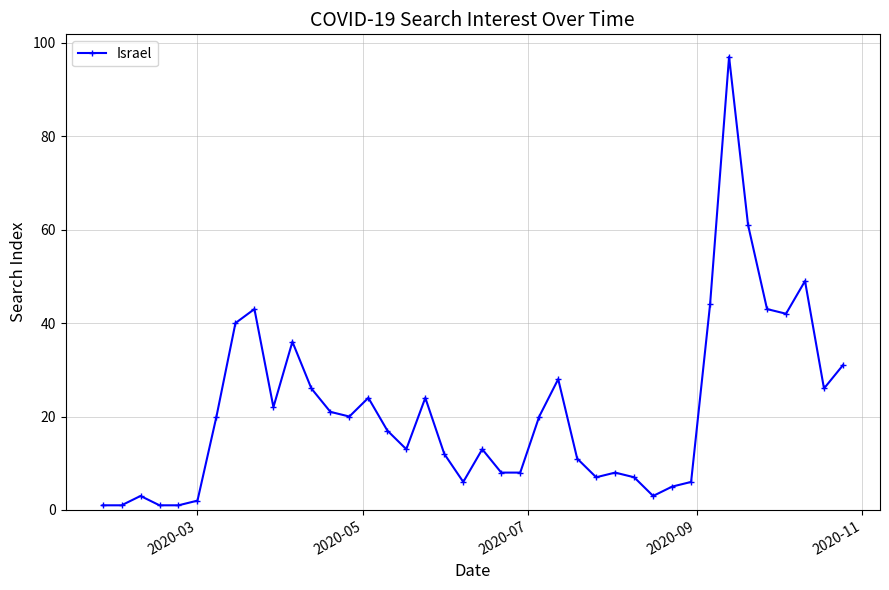

True or false: there are more than 0 points higher than both neighbors.

True